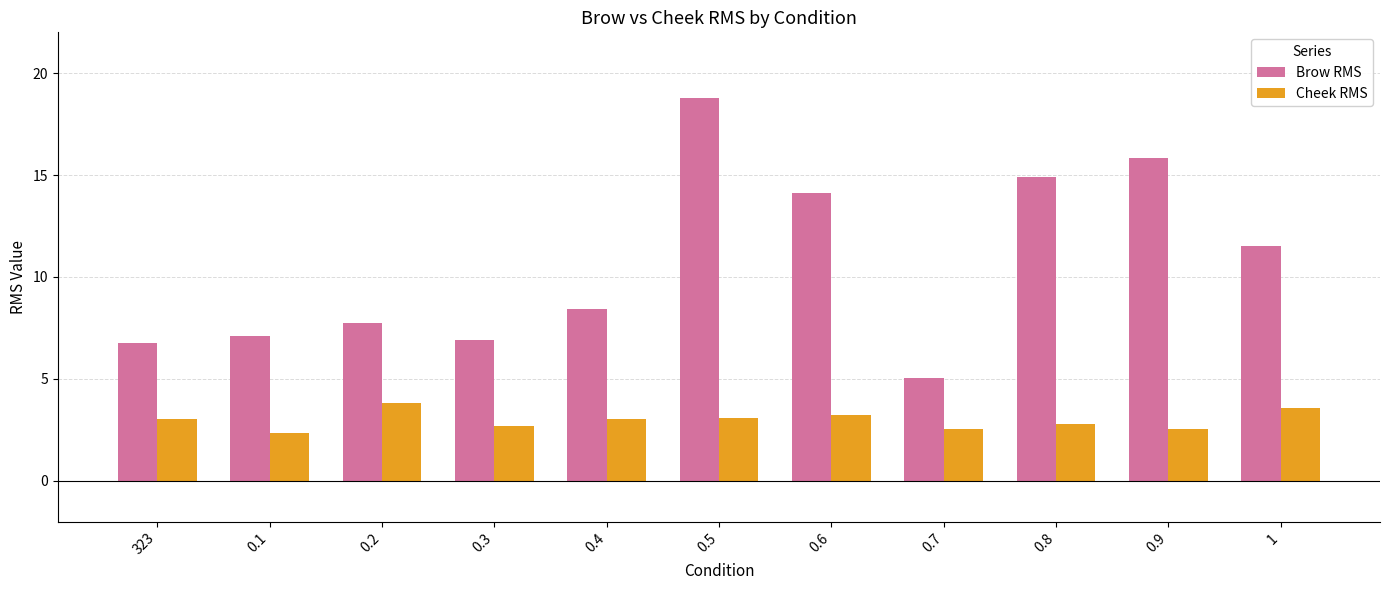

What is the average value of the Cheek RMS series?

3.0